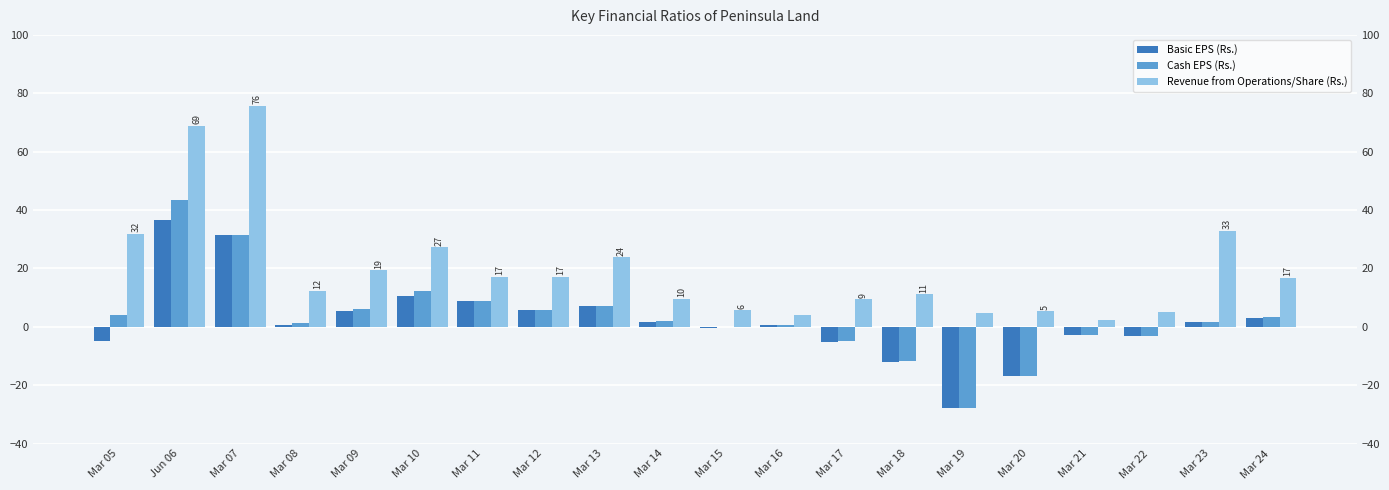

True or false: Basic EPS (Rs.) has a value of 0.9 at Mar 16.

False